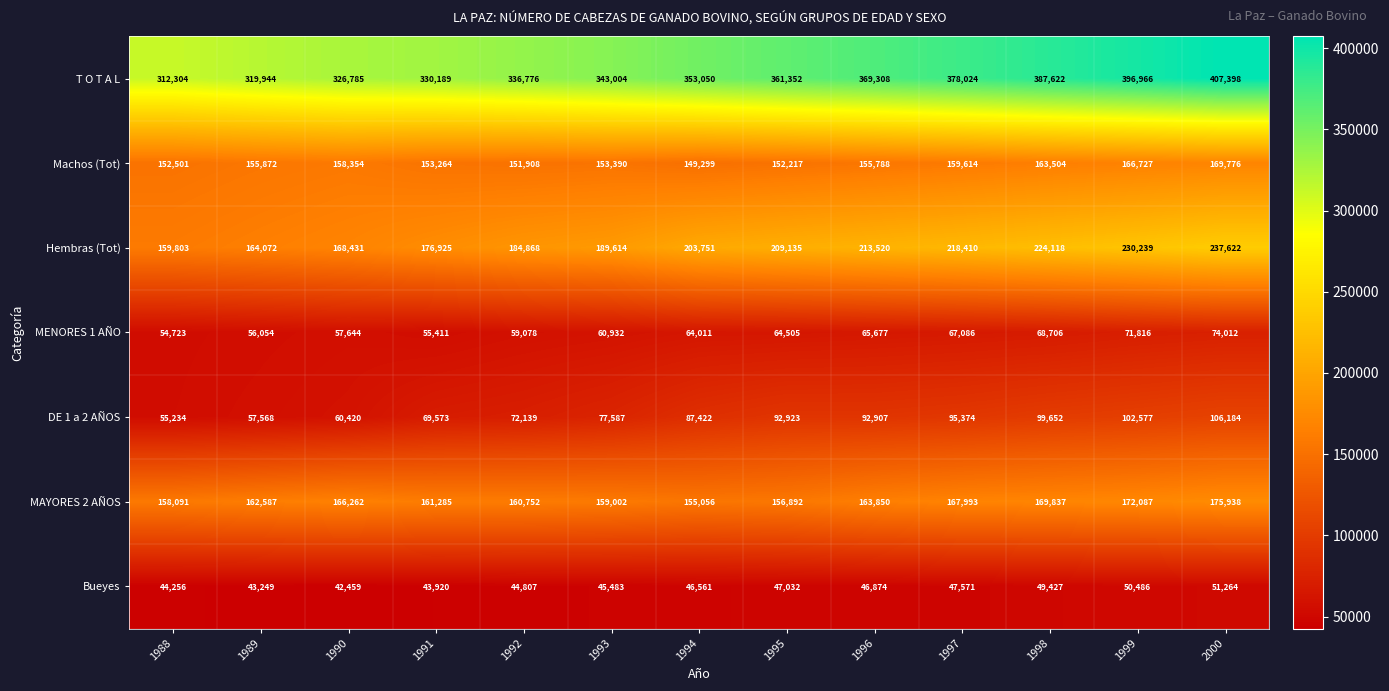

What is the minimum value shown in the chart?

42459